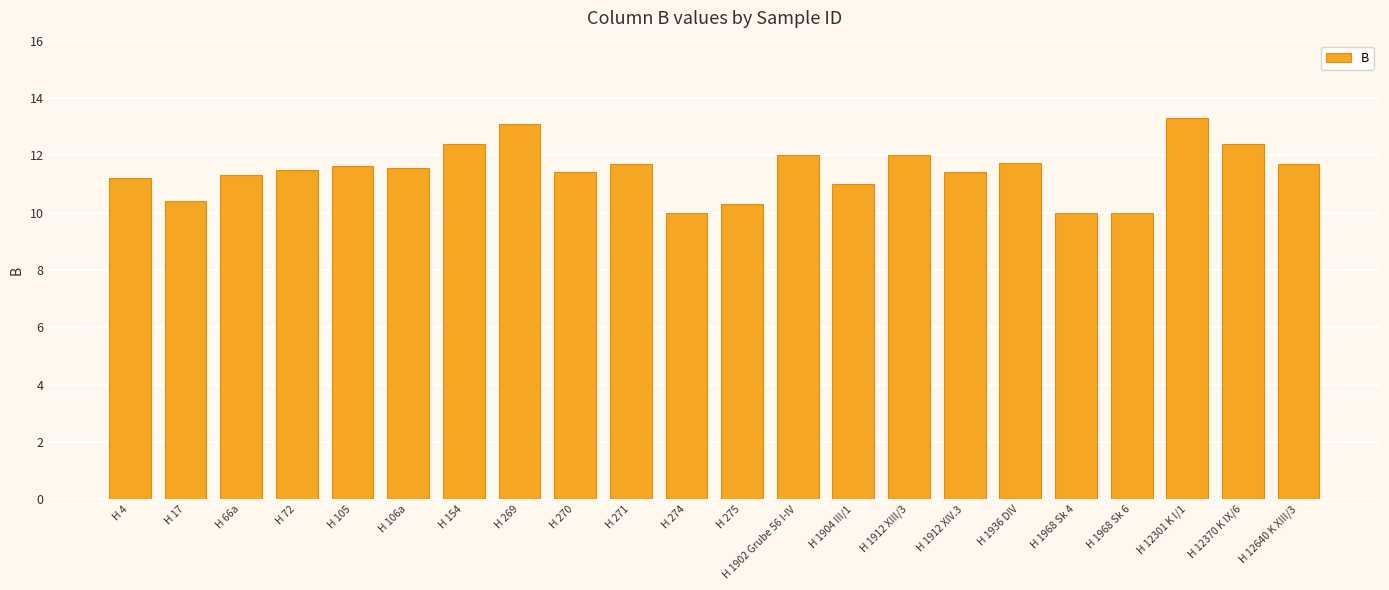

At which category does the chart reach its peak across all series?

H 12301 K I/1